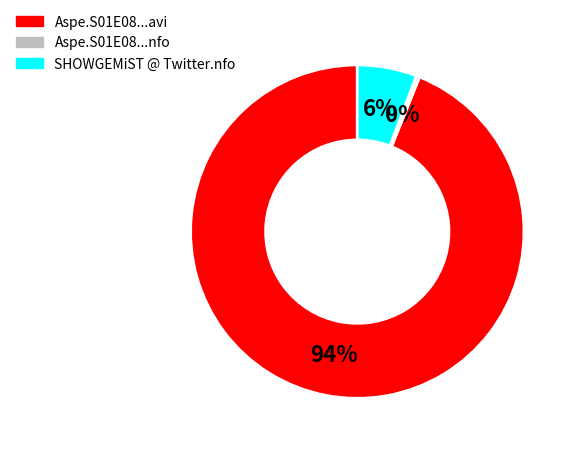

What is the largest slice in the pie chart?

Aspe.S01E08.NLVLAAMS.XViD-SHOWGEMiST.avi